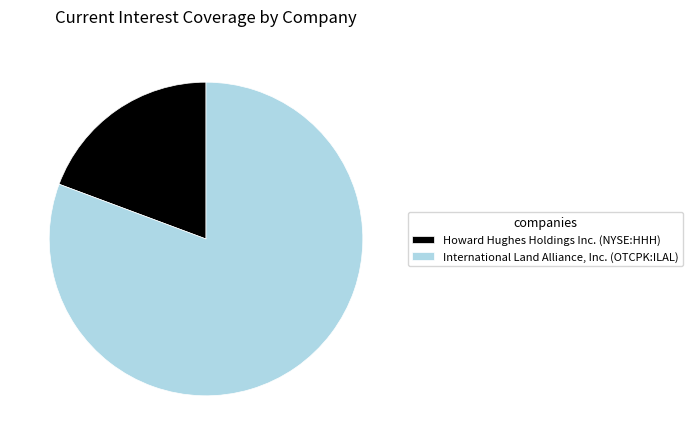

Which has a higher value, Howard Hughes Holdings Inc. (NYSE:HHH) or International Land Alliance, Inc. (OTCPK:ILAL)?

International Land Alliance, Inc. (OTCPK:ILAL)